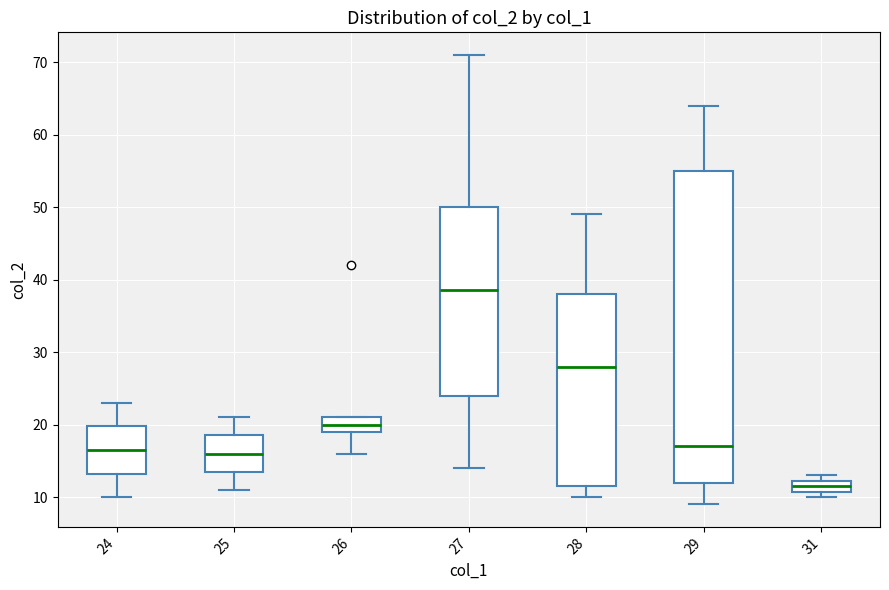

Which box's median line is the lowest?

31